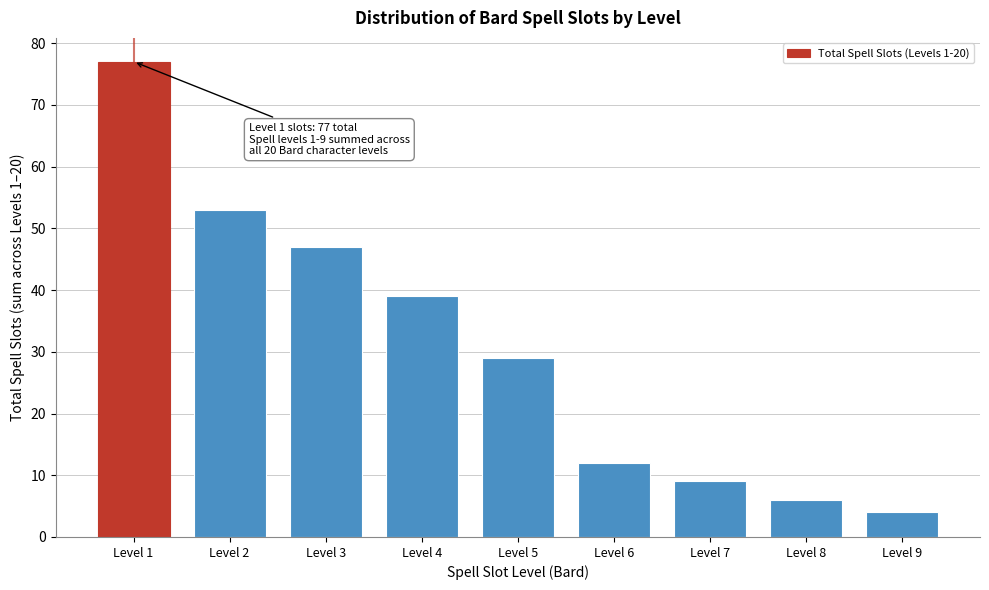

Reading left to right, list all the values displayed in this chart.

Level 1=77	Level 2=53	Level 3=47	Level 4=39	Level 5=29	Level 6=12	Level 7=9	Level 8=6	Level 9=4